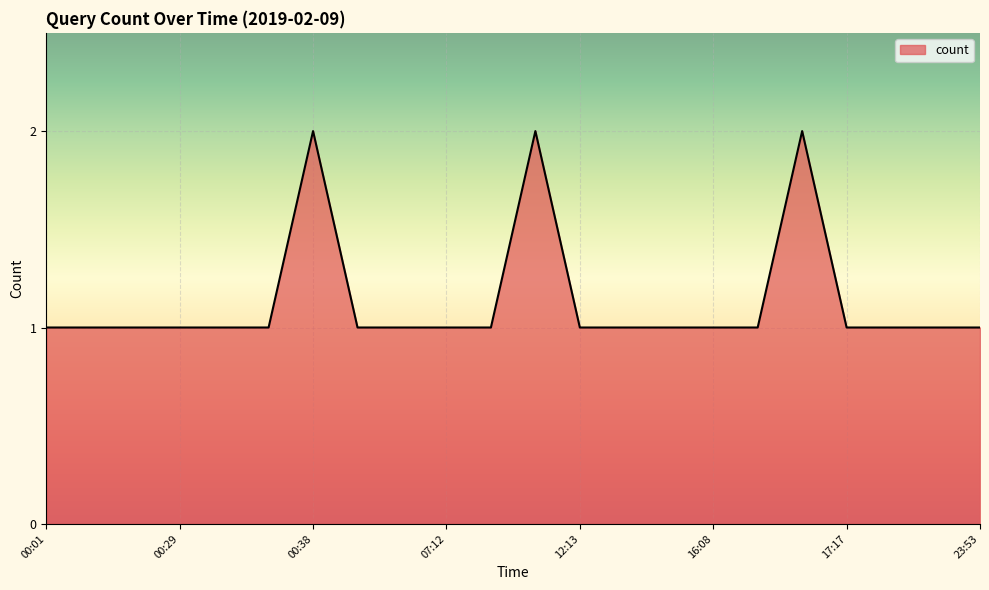

How many lines are shown in the chart?

1